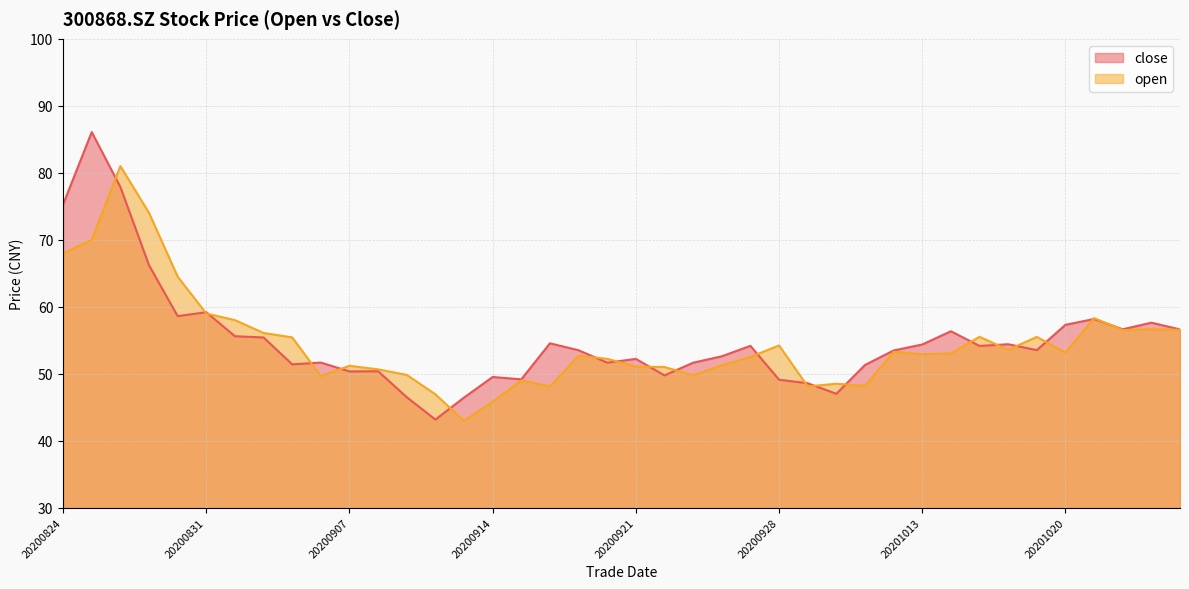

Where does the close series first go above 53?

20200824